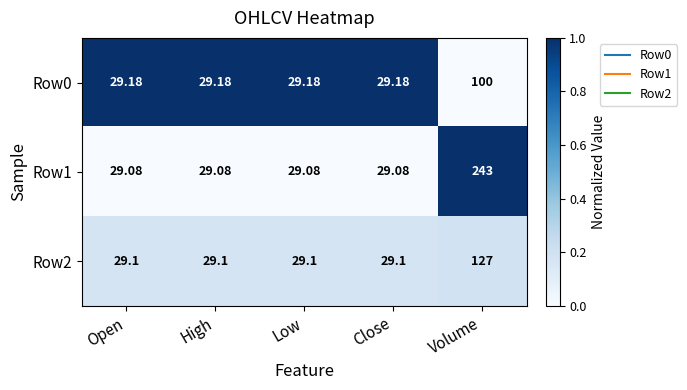

Which category has the highest value in the Row0 series?

Volume